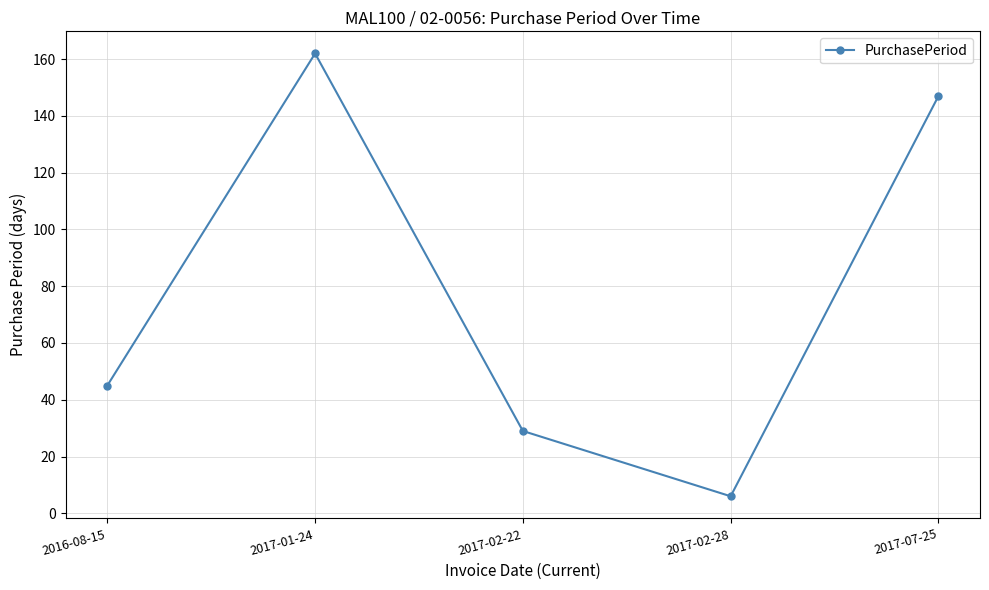

Is this an area chart (filled region under the line)?

No